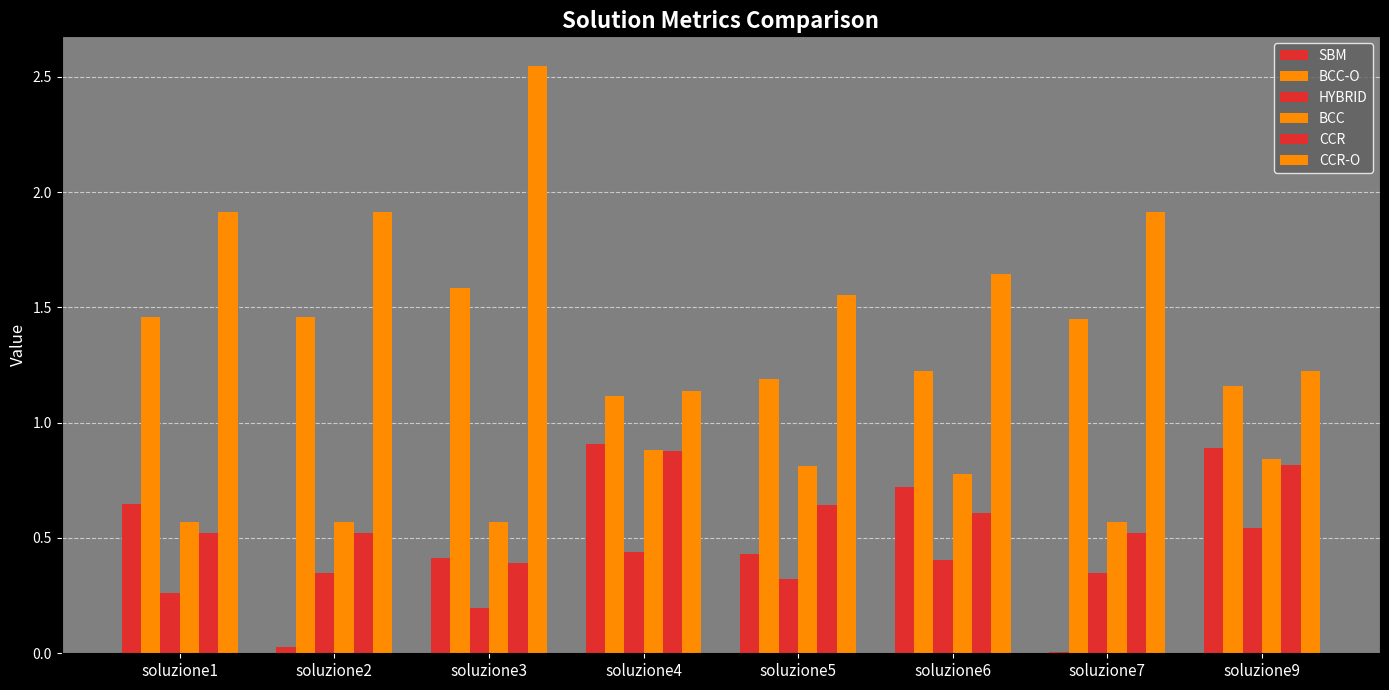

Reading left to right, transcribe all the data shown in this chart.

SBM: soluzione1=0.6	soluzione2=0.0	soluzione3=0.4	soluzione4=0.9	soluzione5=0.4	soluzione6=0.7	soluzione7=0.0	soluzione9=0.9
BCC-O: soluzione1=1.5	soluzione2=1.5	soluzione3=1.6	soluzione4=1.1	soluzione5=1.2	soluzione6=1.2	soluzione7=1.5	soluzione9=1.2
HYBRID: soluzione1=0.3	soluzione2=0.3	soluzione3=0.2	soluzione4=0.4	soluzione5=0.3	soluzione6=0.4	soluzione7=0.3	soluzione9=0.5
BCC: soluzione1=0.6	soluzione2=0.6	soluzione3=0.6	soluzione4=0.9	soluzione5=0.8	soluzione6=0.8	soluzione7=0.6	soluzione9=0.8
CCR: soluzione1=0.5	soluzione2=0.5	soluzione3=0.4	soluzione4=0.9	soluzione5=0.6	soluzione6=0.6	soluzione7=0.5	soluzione9=0.8
CCR-O: soluzione1=1.9	soluzione2=1.9	soluzione3=2.5	soluzione4=1.1	soluzione5=1.6	soluzione6=1.6	soluzione7=1.9	soluzione9=1.2